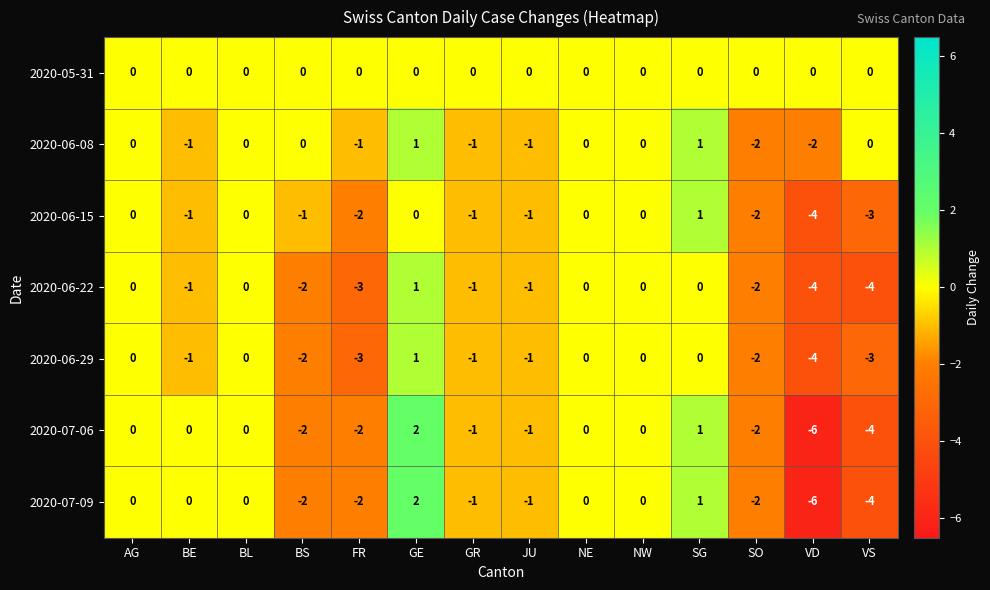

Which category has the highest value across all series?

GE